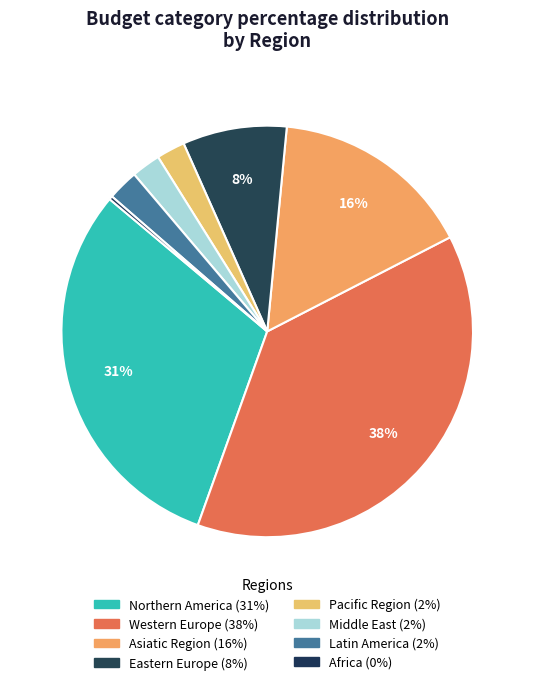

Which category has the biggest portion of the pie?

Western Europe